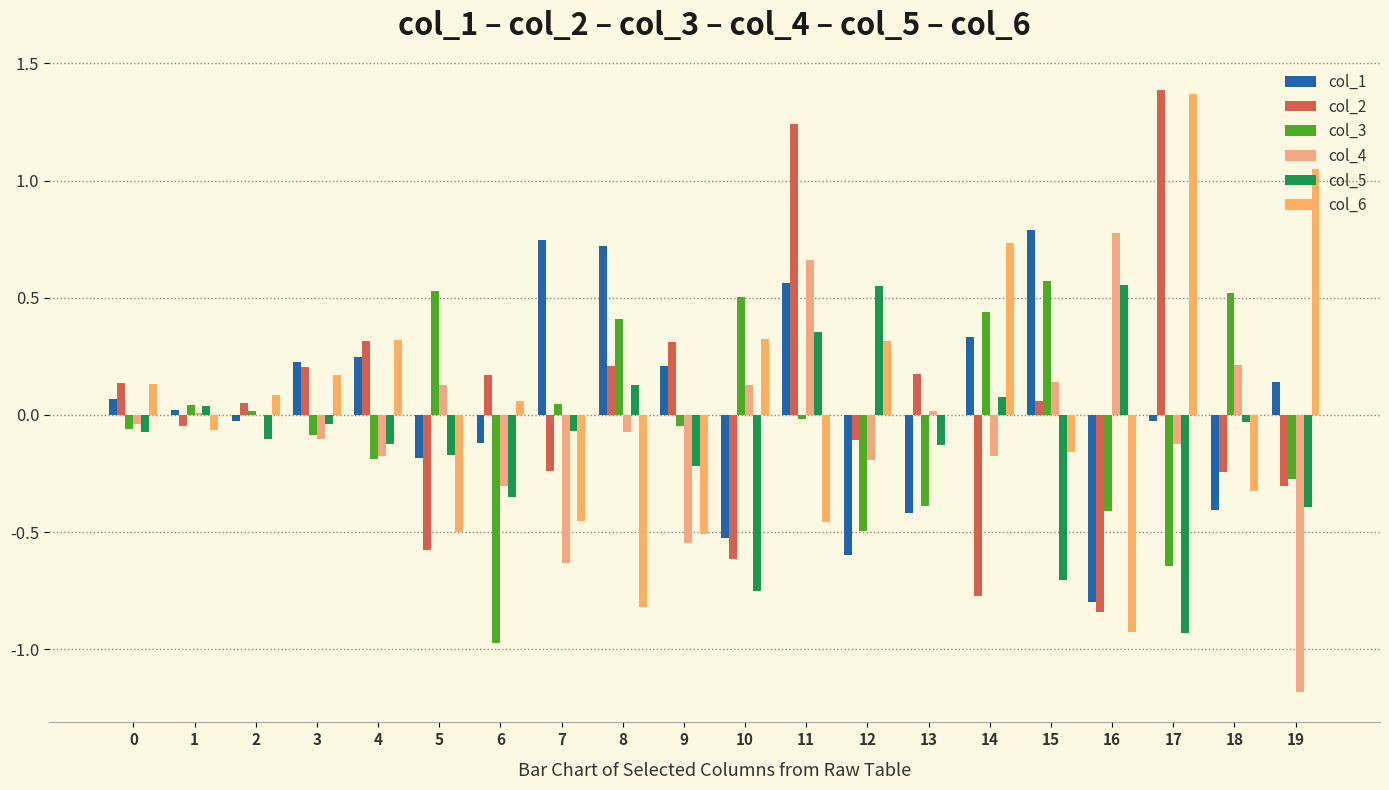

What are all the series names shown in the legend?

col_1, col_2, col_3, col_4, col_5, col_6